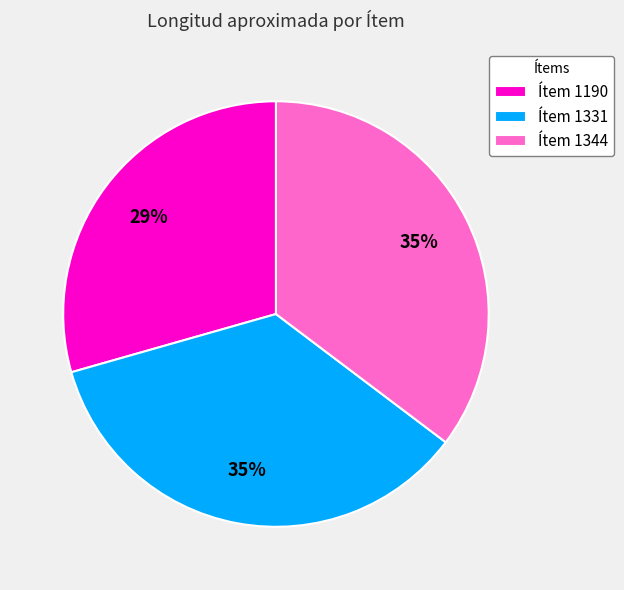

To the nearest percent, what is the combined percentage of Ítem 1190 and Ítem 1344?

65%